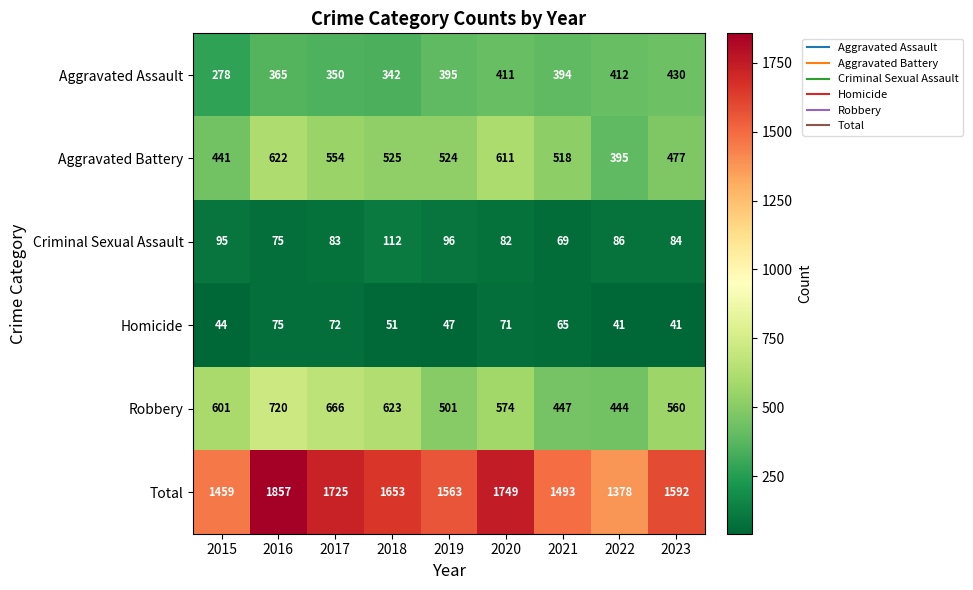

What is the total value across all series at 2022?

2756